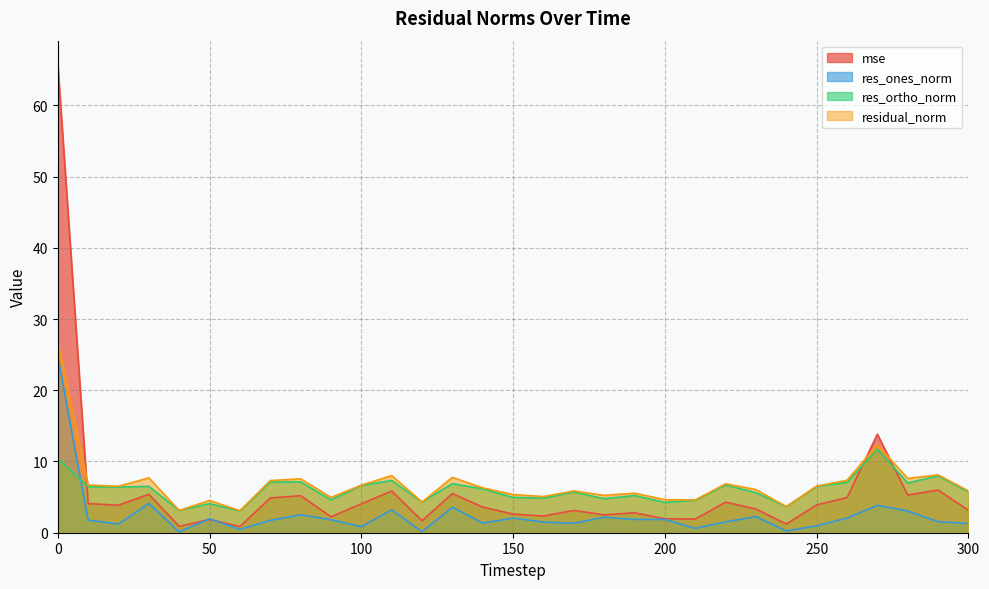

The value of res_ones_norm at 120 is 0.2. True or false?

False